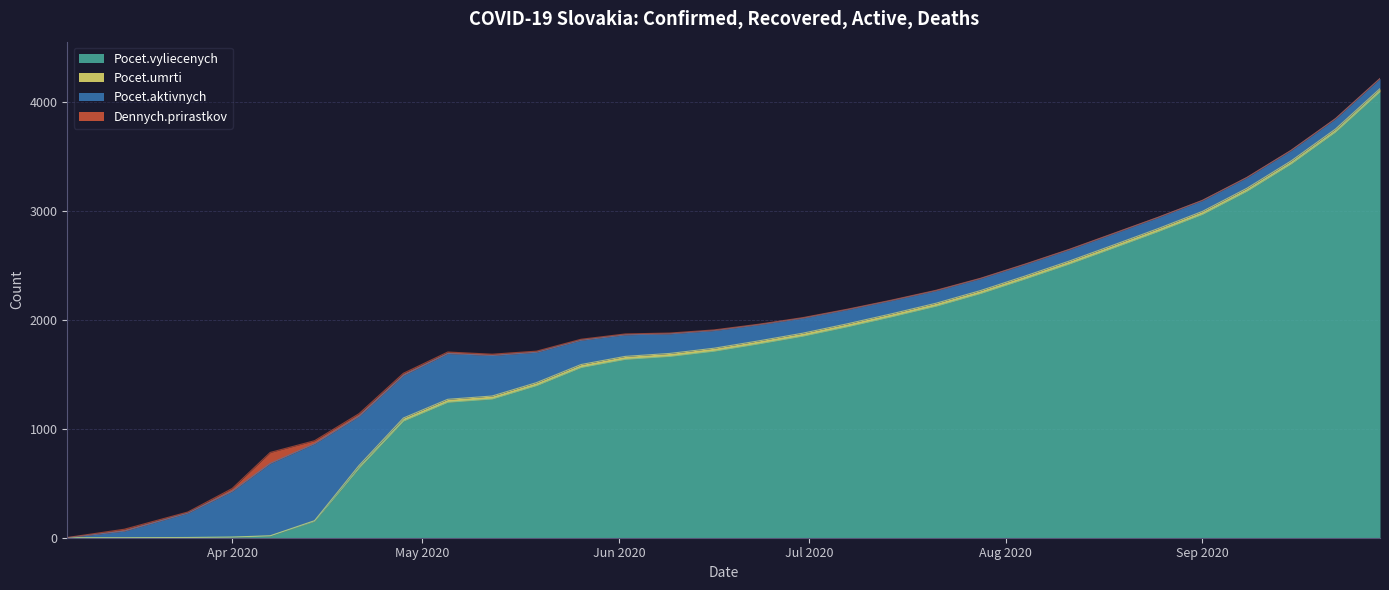

True or false: Pocet.vyliecenych and Pocet.umrti cross at least once.

False